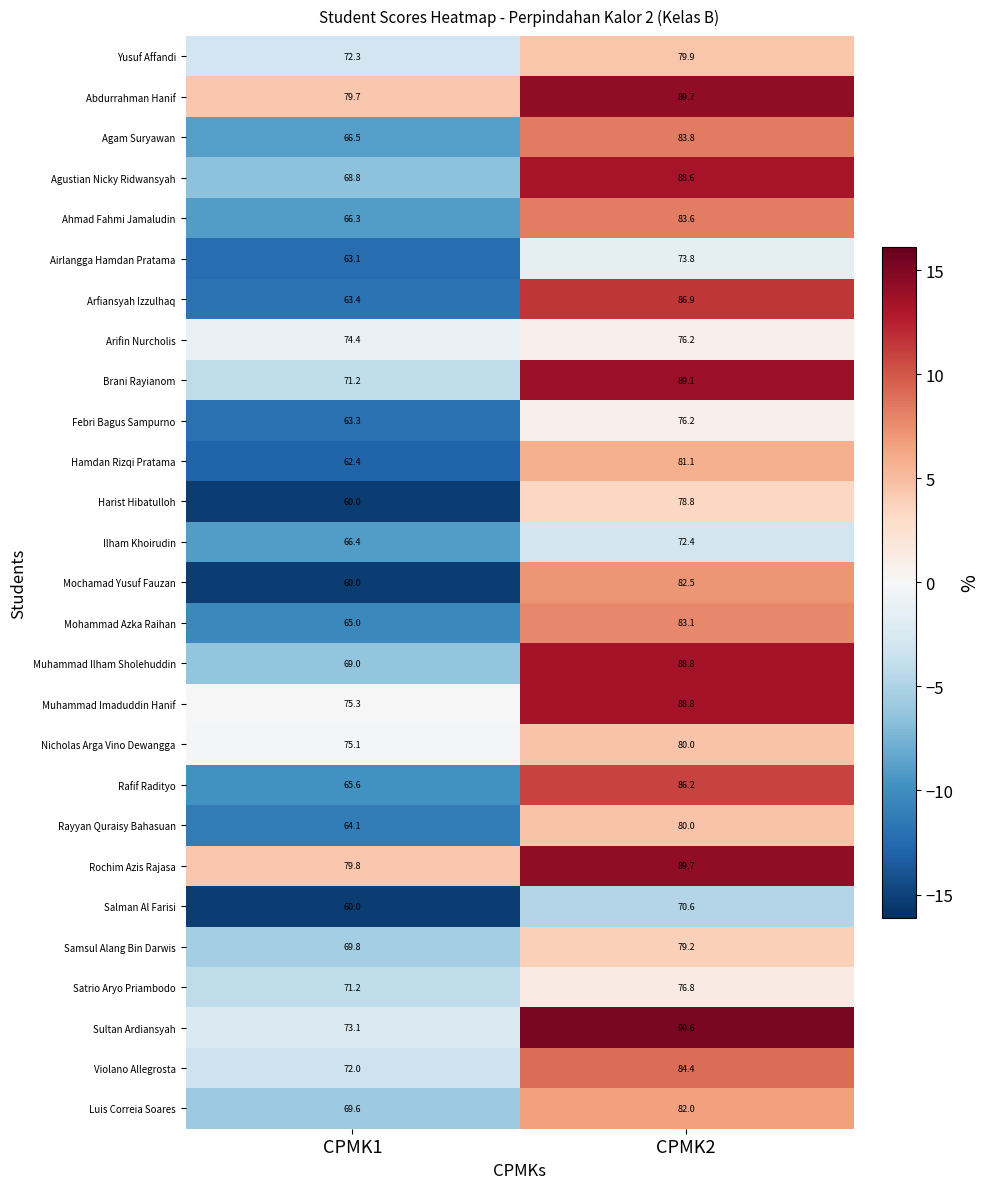

How many data points does each series have?

2